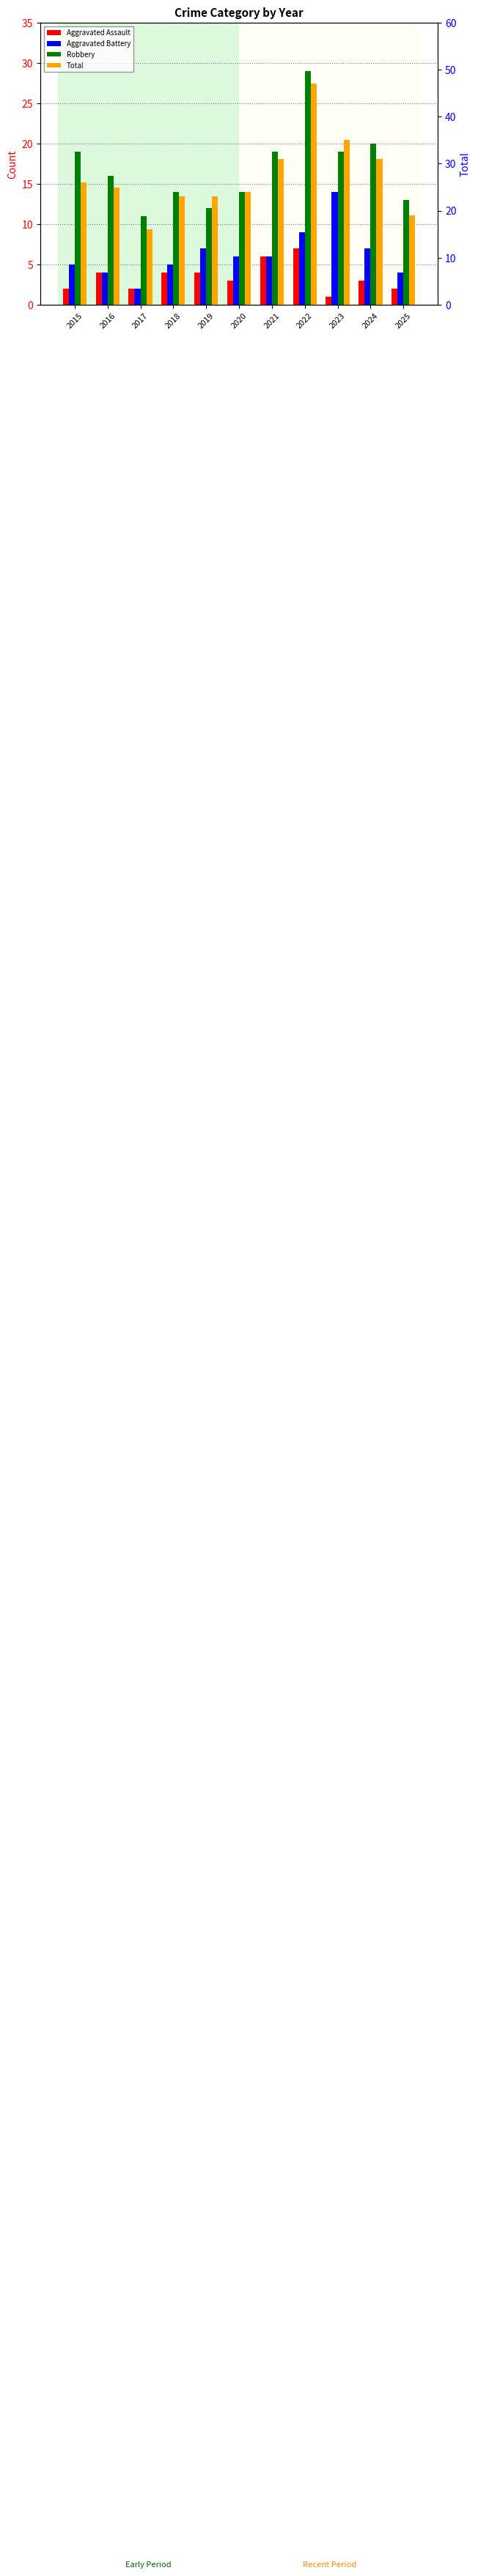

What is the minimum value shown in the chart?

1